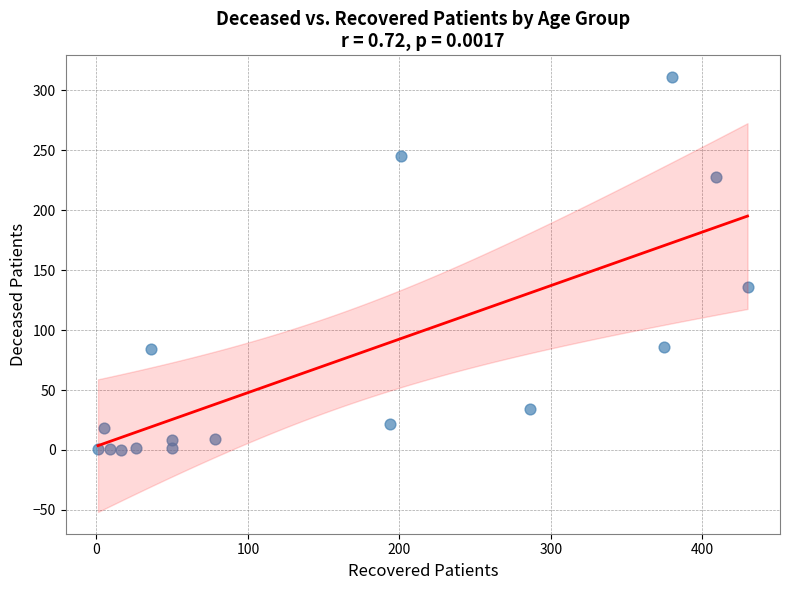

What Y value in the scatter plot is closest to 155?

136